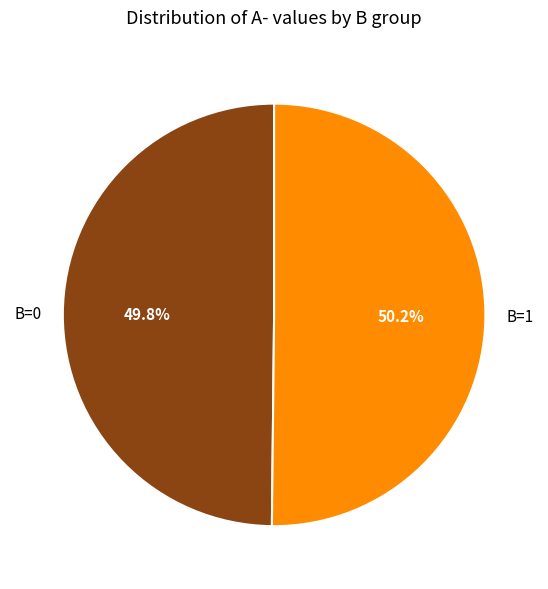

How many segments does this pie chart have?

2